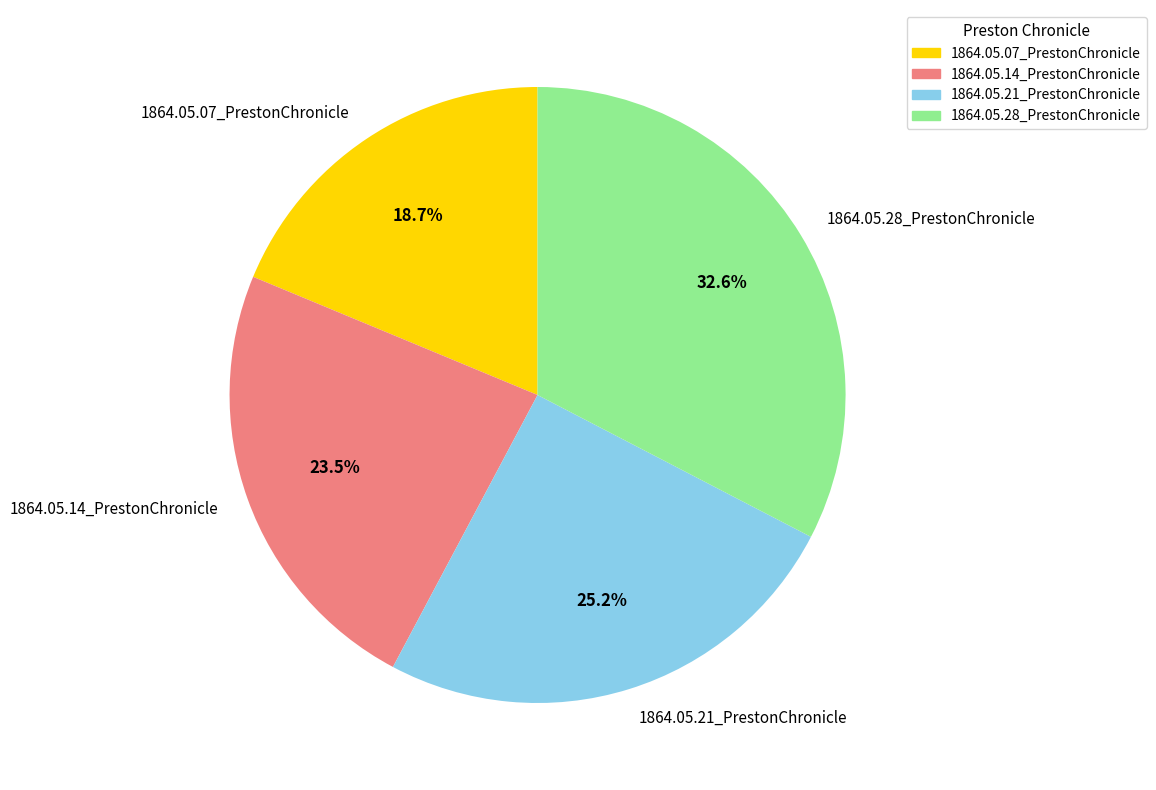

Which category has the smallest portion of the pie?

1864.05.07_PrestonChronicle